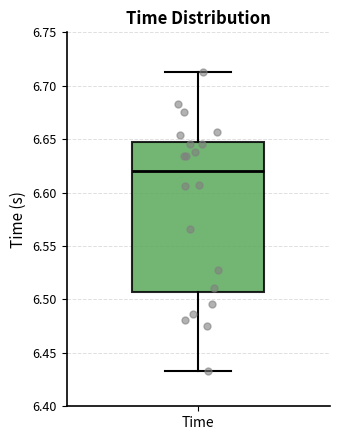

Transcribe this box plot: give where the median line is, the range the box spans, and where the two whiskers end, as read against the y-axis. The values are not printed on the chart, so give them approximately, as read against the axis.

median 6.620, box 6.505 to 6.650, whiskers 6.435 to 6.710